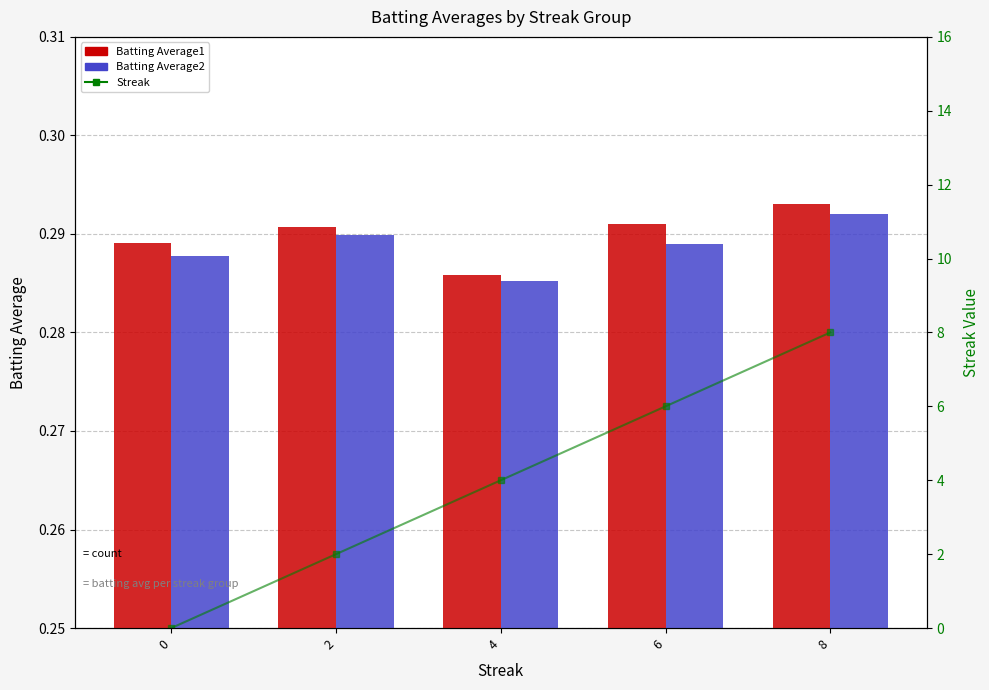

At which category is the sum across all series the highest?

8